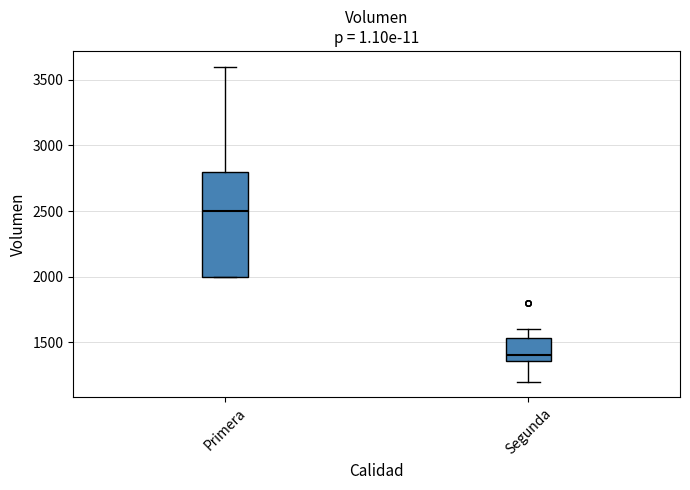

Comparing the boxes themselves (not the whiskers), which one is the tallest?

Primera